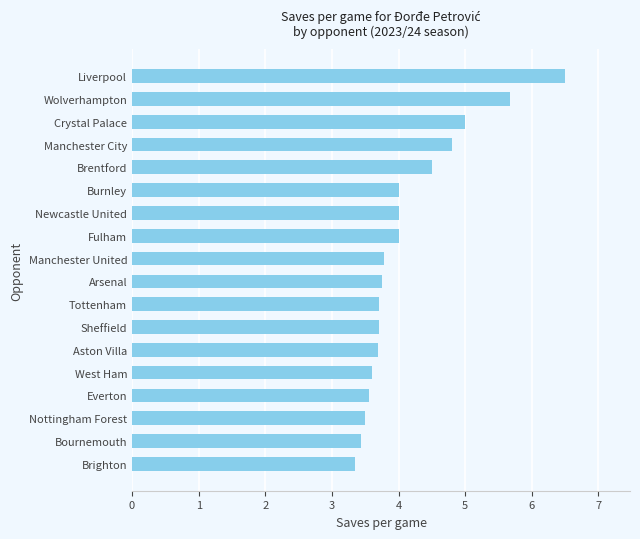

What is the approximate value at Tottenham?

3.7